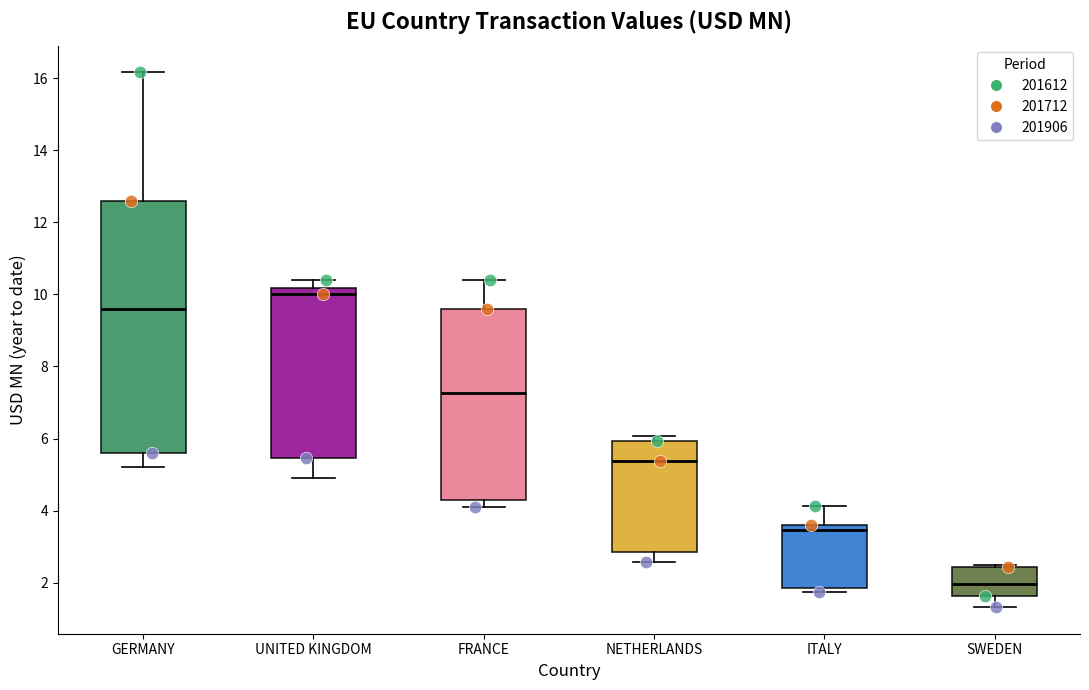

Where is the upper edge of the box for GERMANY on the y-axis? The values are not printed on the chart, so give them approximately, as read against the axis.

12.6